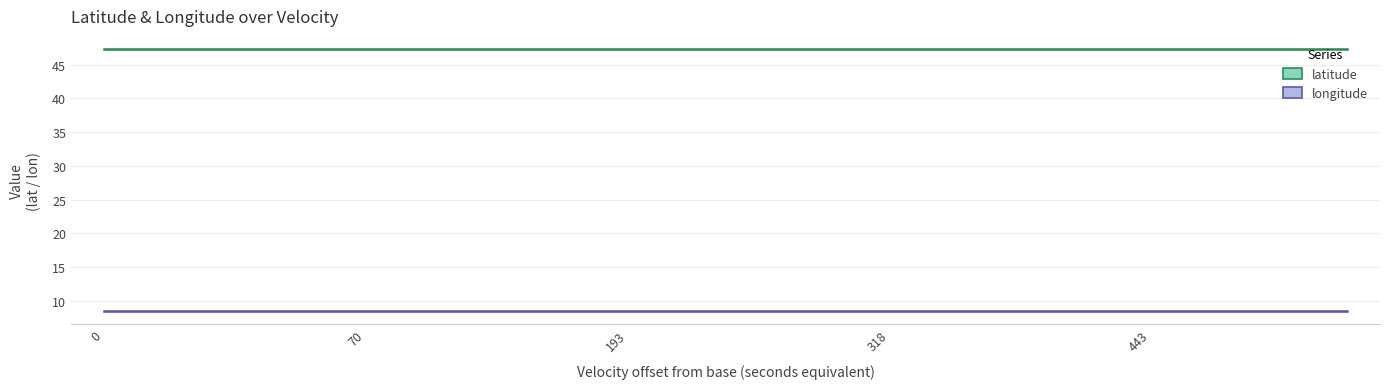

True or false: longitude has more than 2 points higher than both neighbors.

False